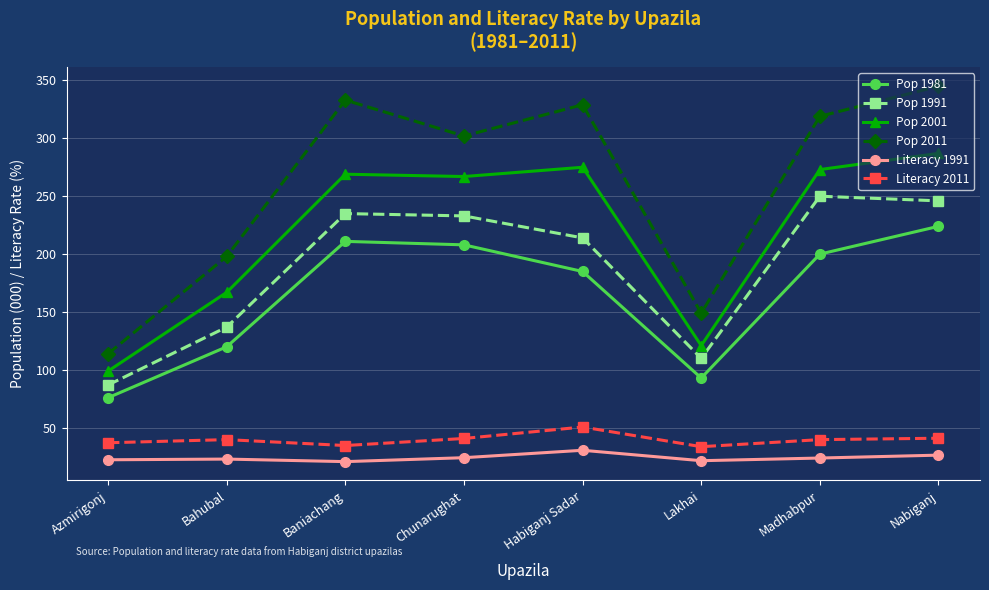

How many data points in Pop 1991 are less than 233?

4